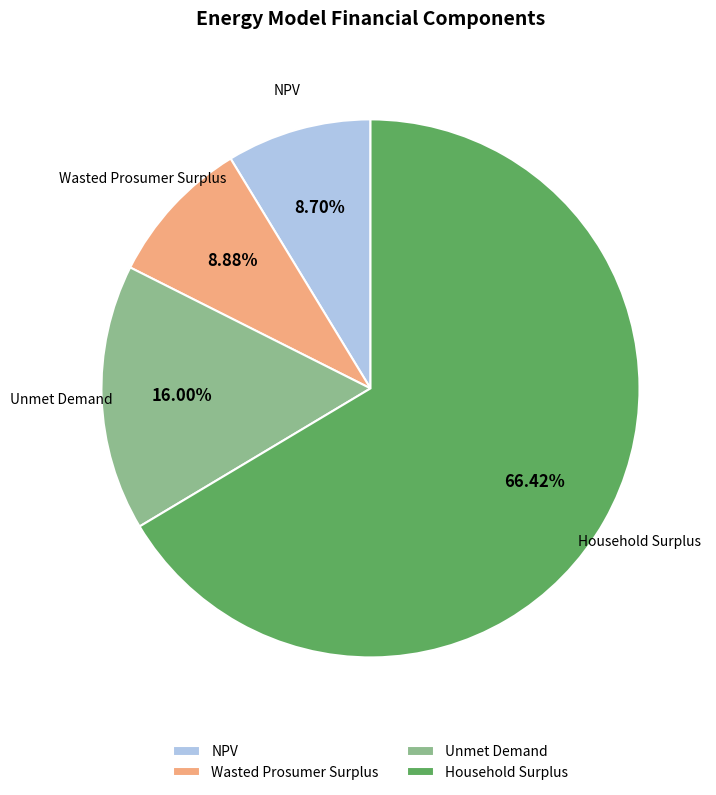

Which has a higher value, NPV or Household Surplus?

Household Surplus